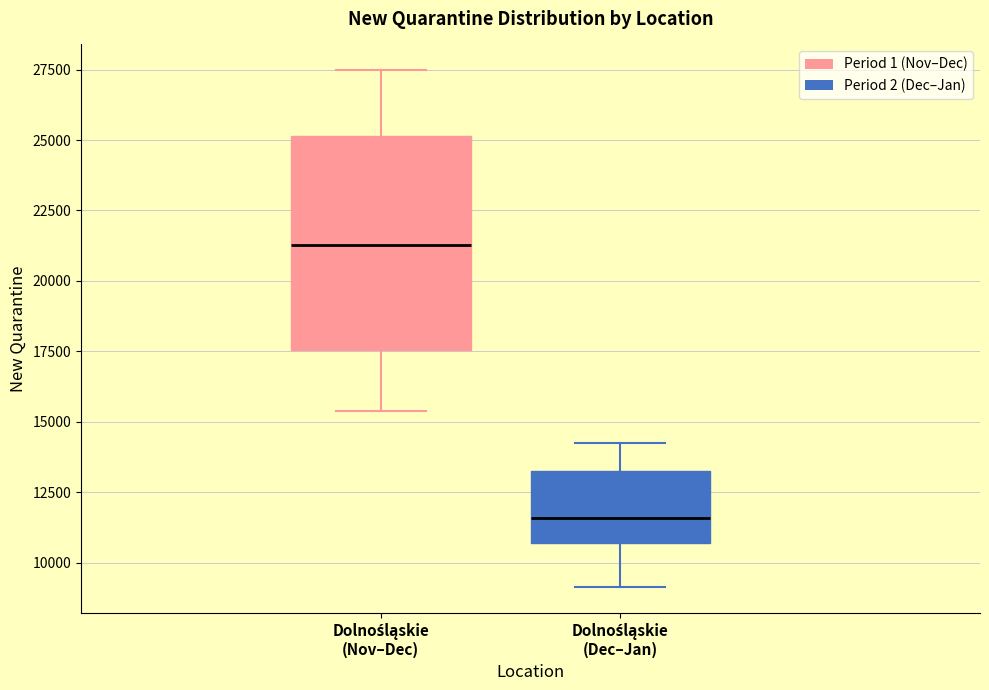

Reading left to right, transcribe this box plot: for each box, give where its median line is, the range the box spans, and where its two whiskers end, as read against the y-axis. The values are not printed on the chart, so give them approximately, as read against the axis.

Dolnośląskie (Nov–Dec): median 21500, box 17500 to 25000, whiskers 15500 to 27500
Dolnośląskie (Dec–Jan): median 11500, box 10500 to 13500, whiskers 9000 to 14000